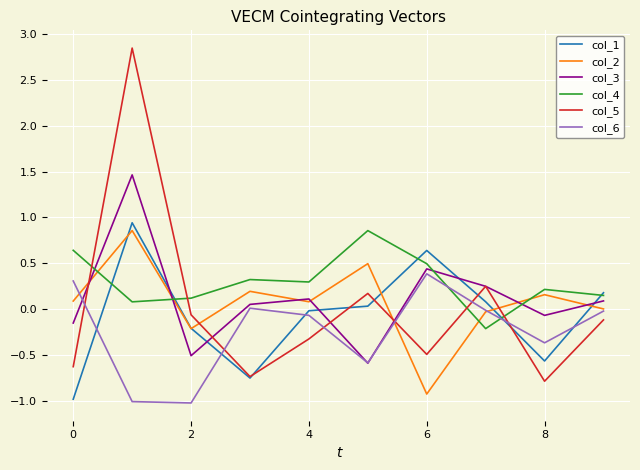

Which series has the largest range (max minus min)?

col_5